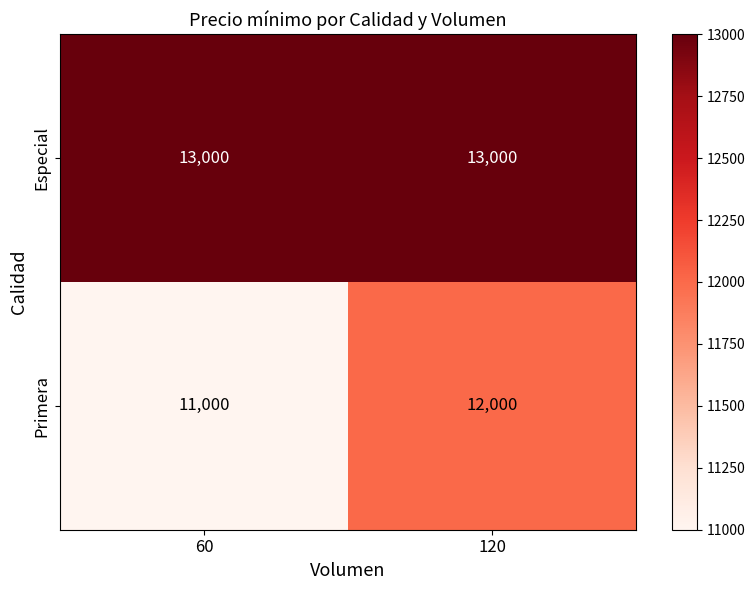

What is the average value of the Especial series?

13000